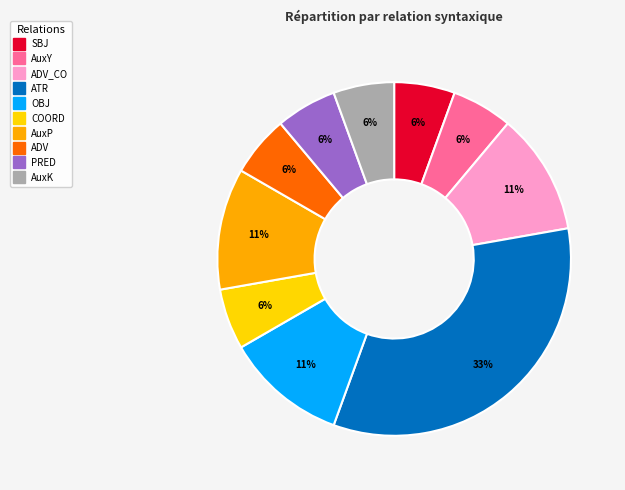

Is there any slice that represents more than half of the pie?

No